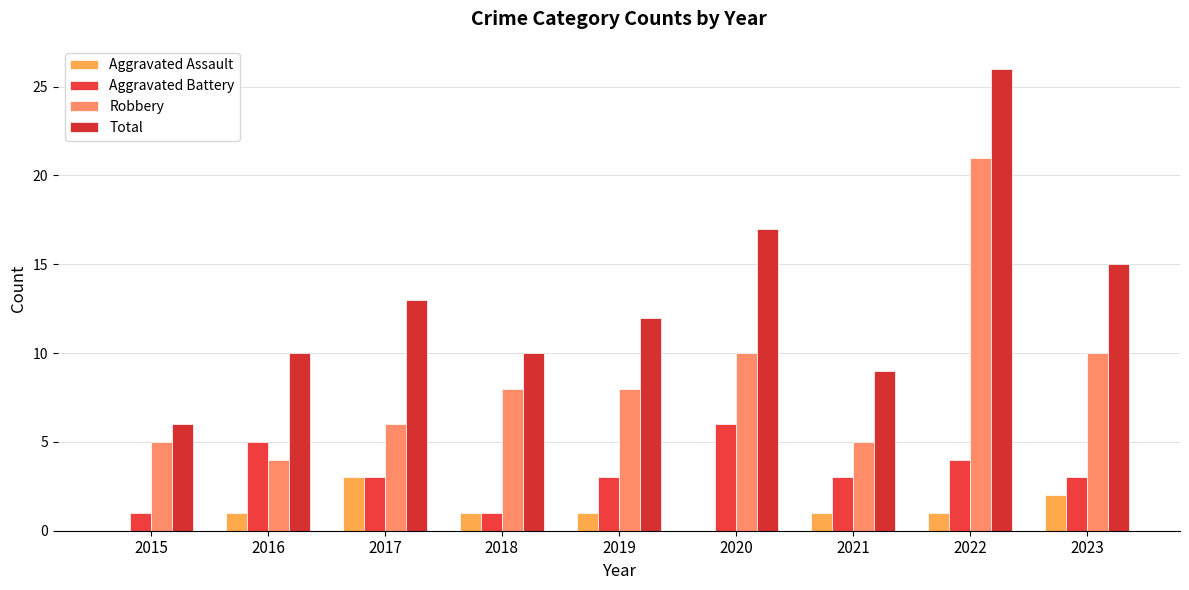

What is the difference between the highest and lowest values at 2017?

10